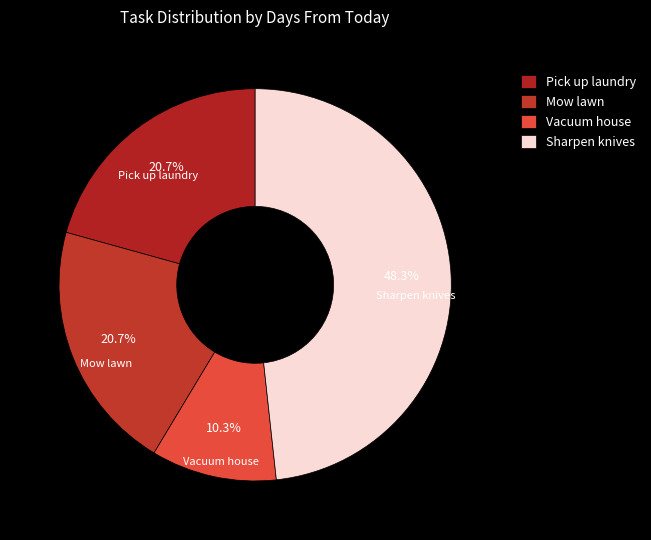

Which slice is the smallest?

Vacuum house